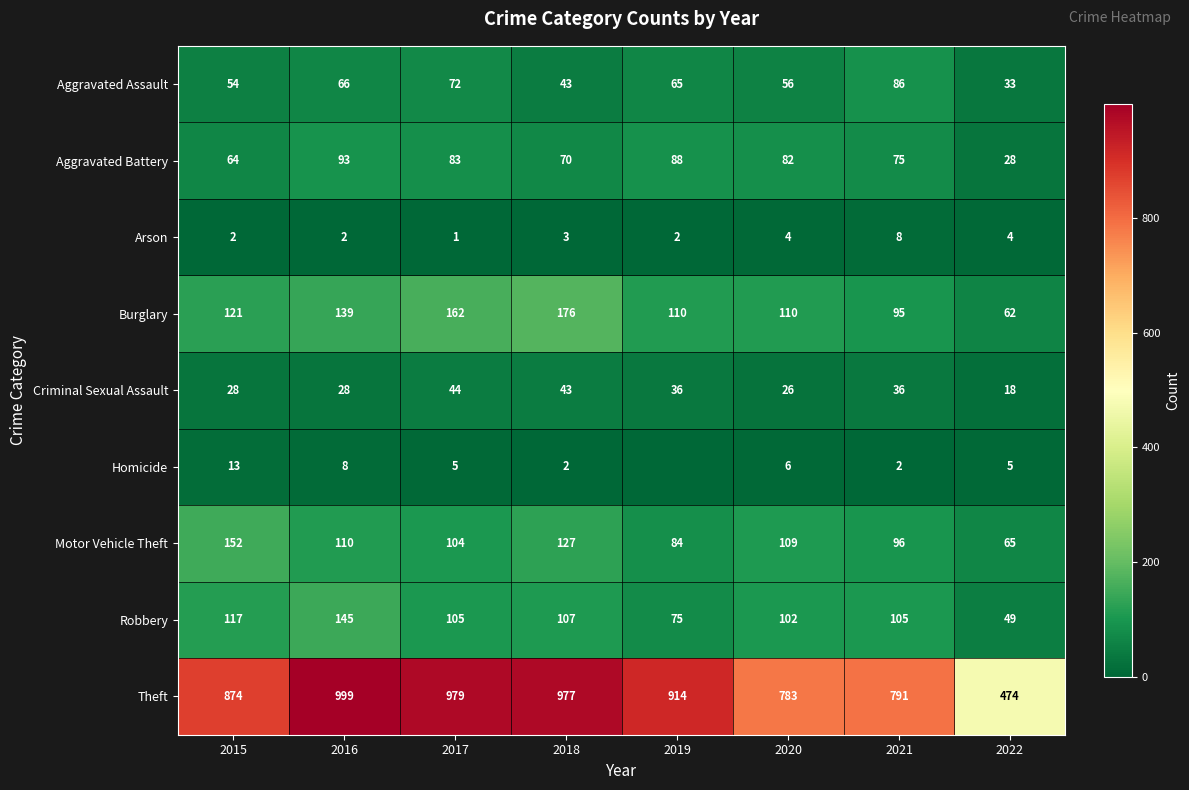

What value does the Aggravated Assault series have at 2022, to the nearest 5?

35